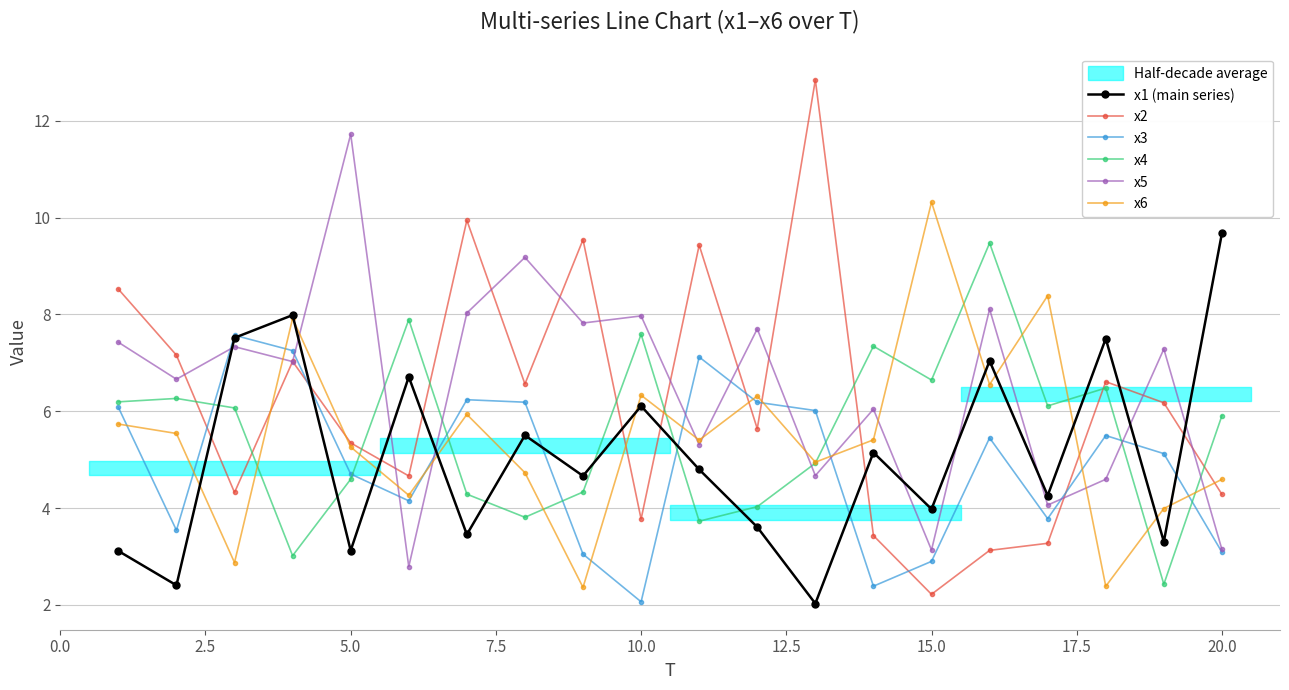

What is the lowest value of the x3 series?

2.1